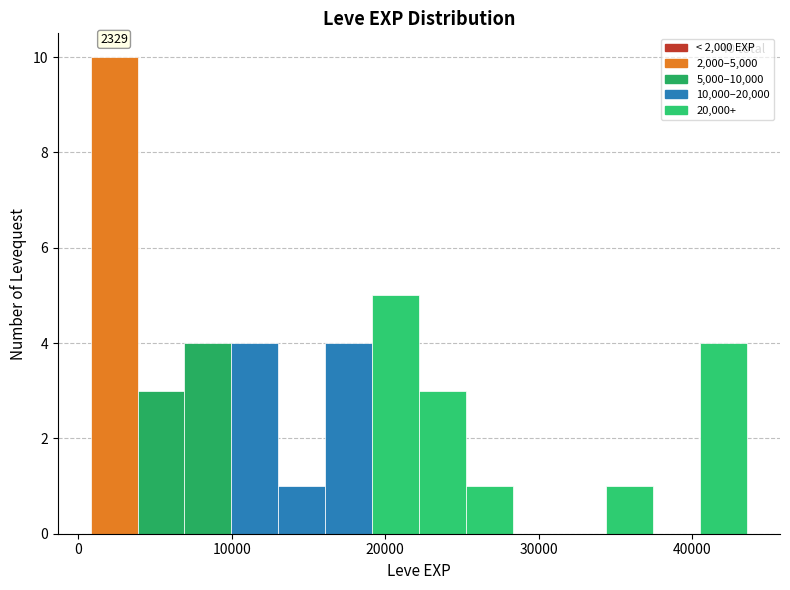

Around what value on the x-axis is the tallest bar? Give the approximate position of its centre, as read against the axis.

2000